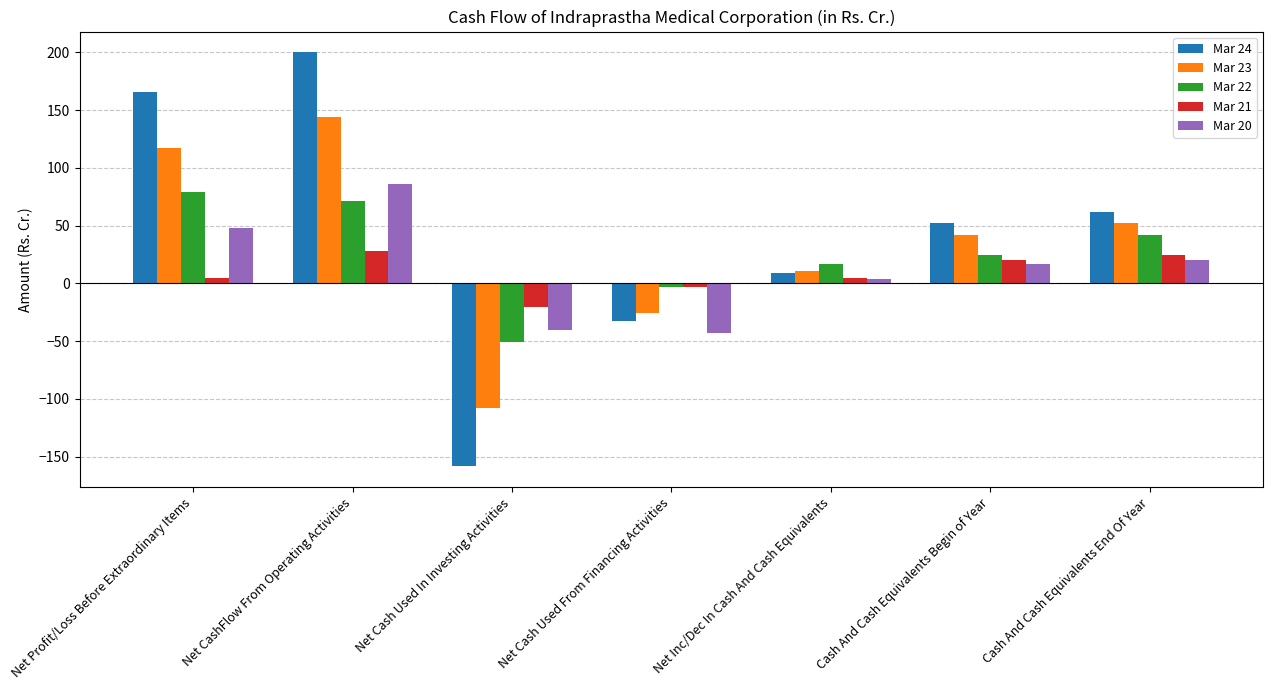

What is the average value of the Mar 24 series?

42.7